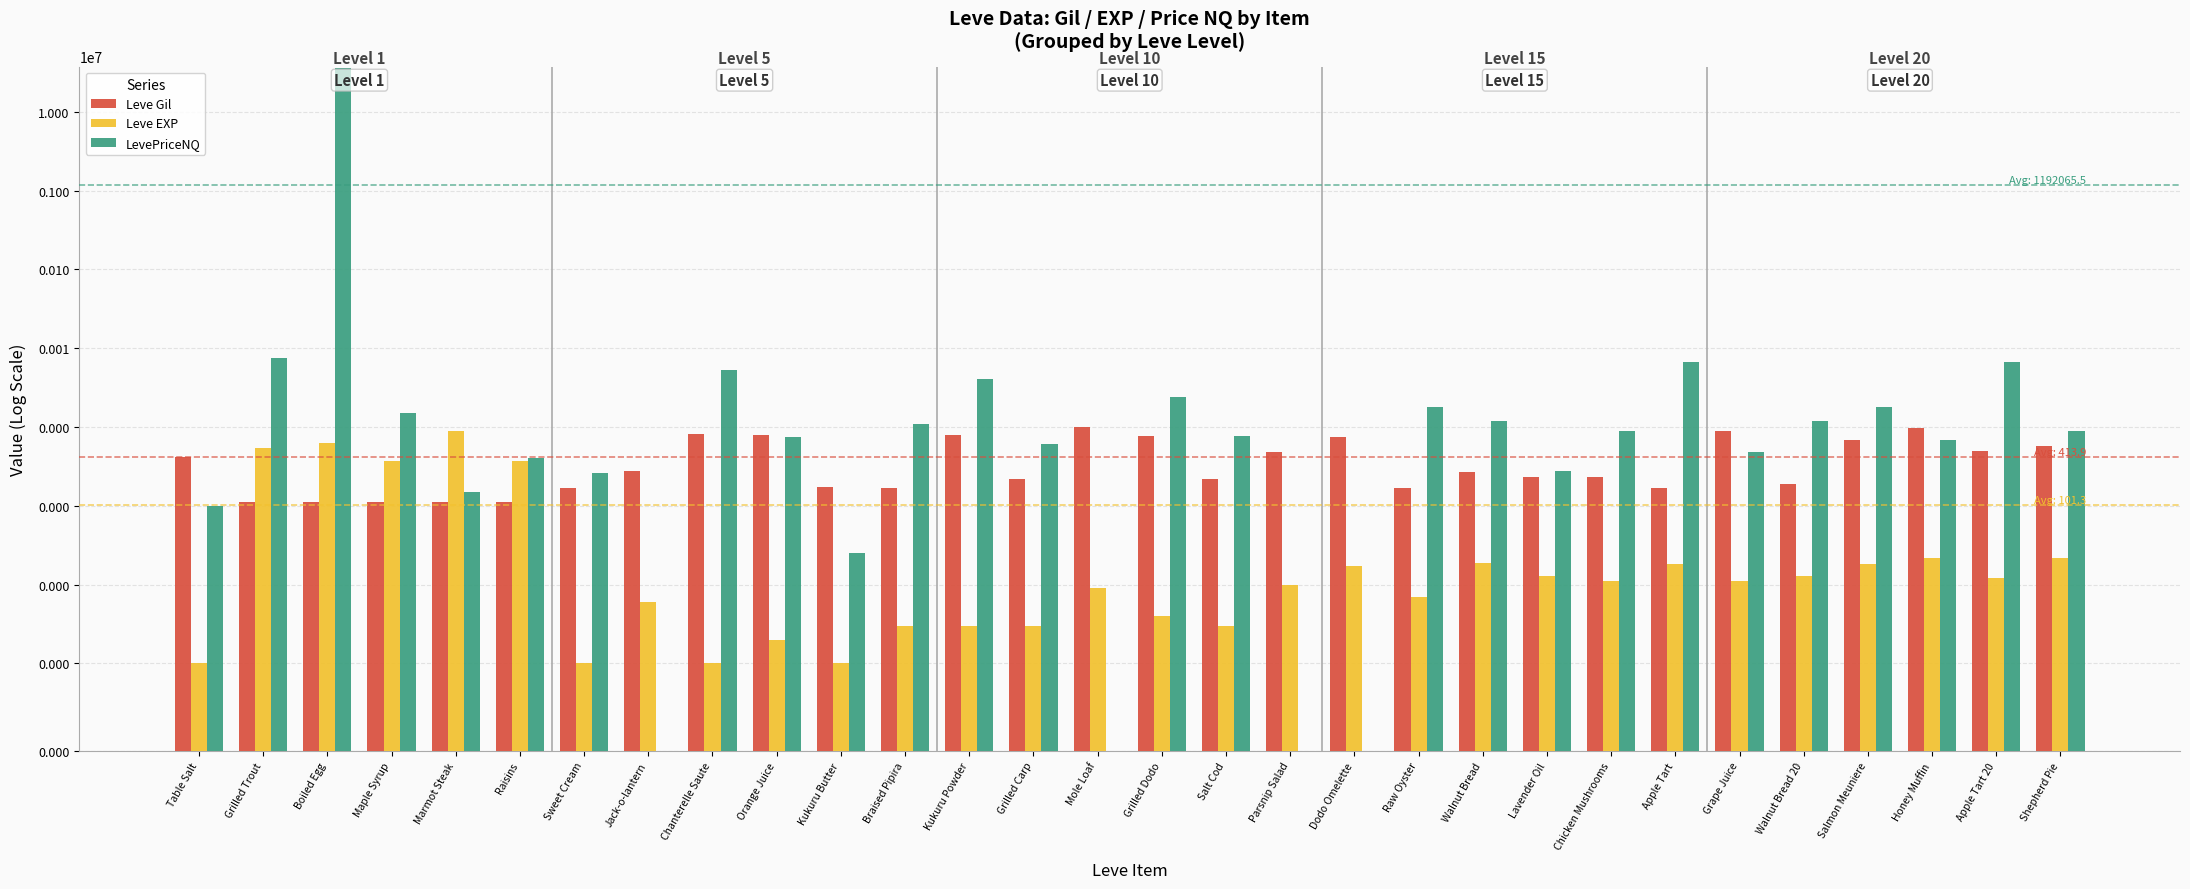

How many data points does each series have?

30